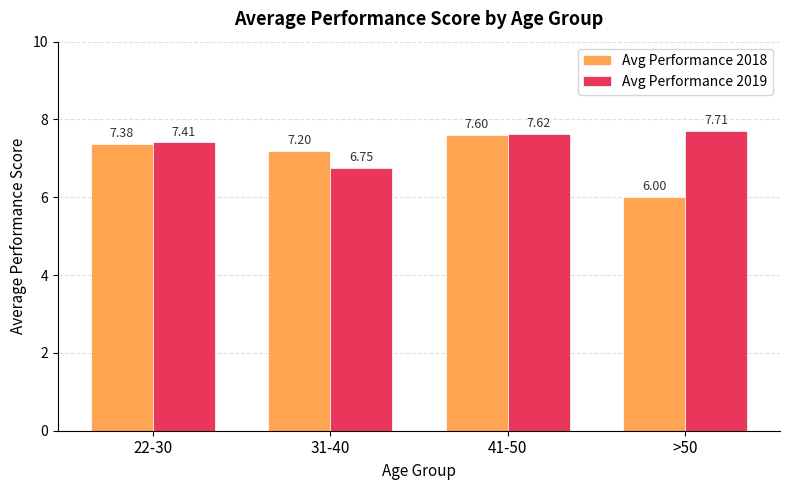

What is the difference between the Avg Performance 2019 values at 41-50 and 31-40?

0.9